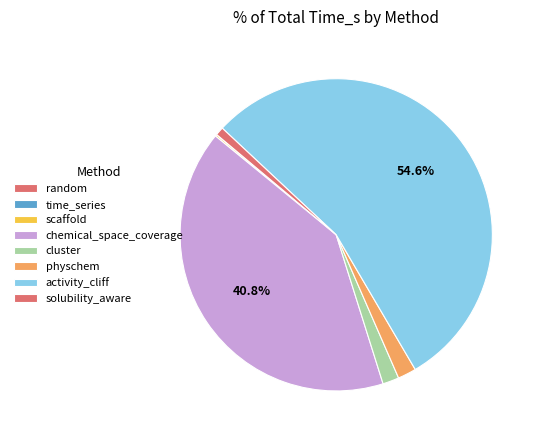

To the nearest percent, what is the difference between the solubility_aware and random slice percentages?

1%